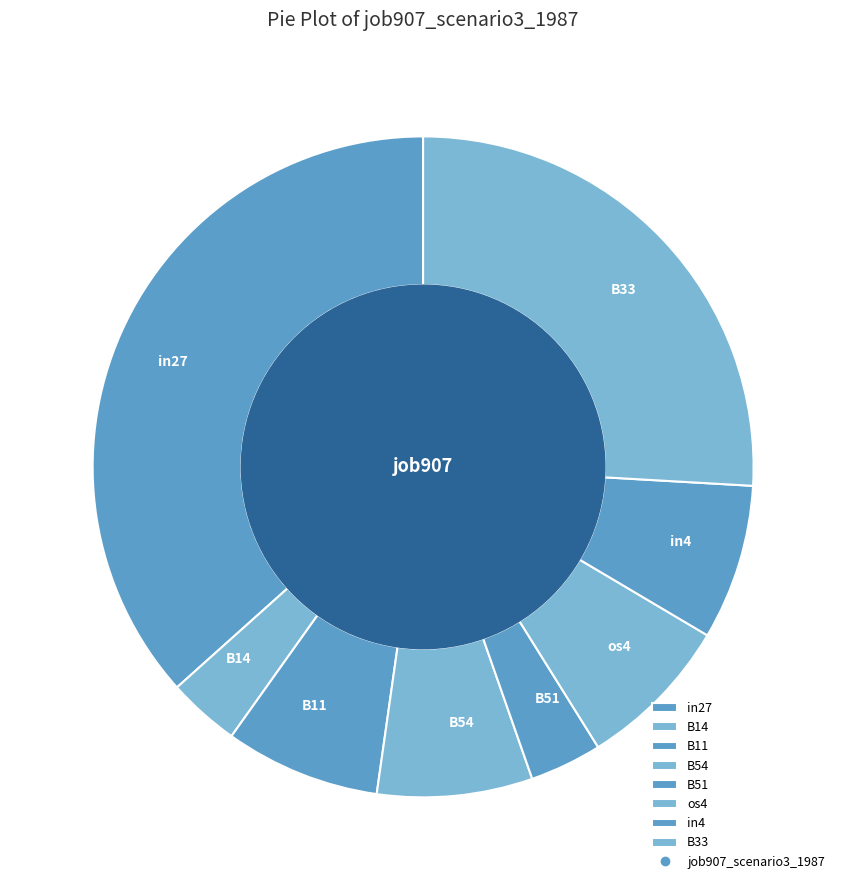

Do in4 and B14 together represent more than half of the pie?

No